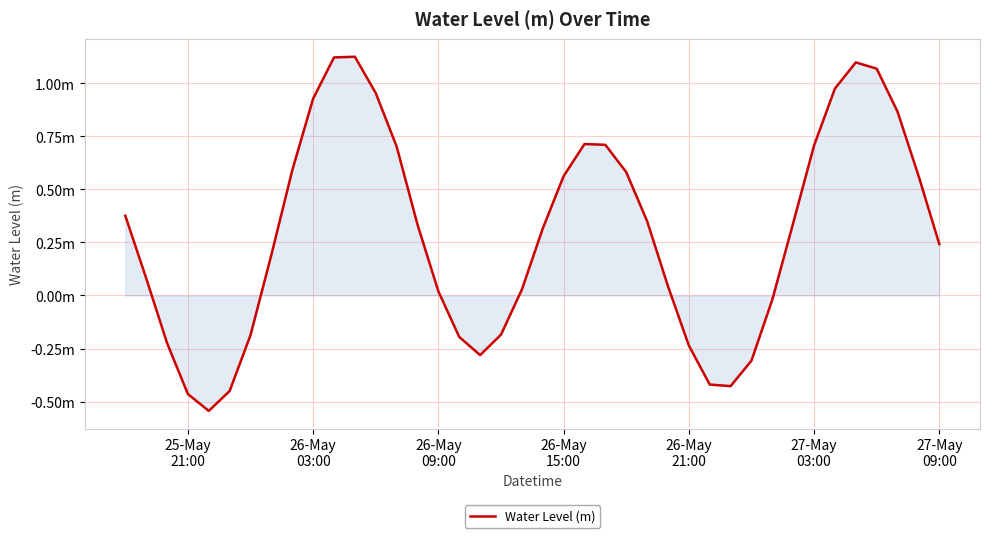

Is this an area chart (filled region under the line)?

Yes